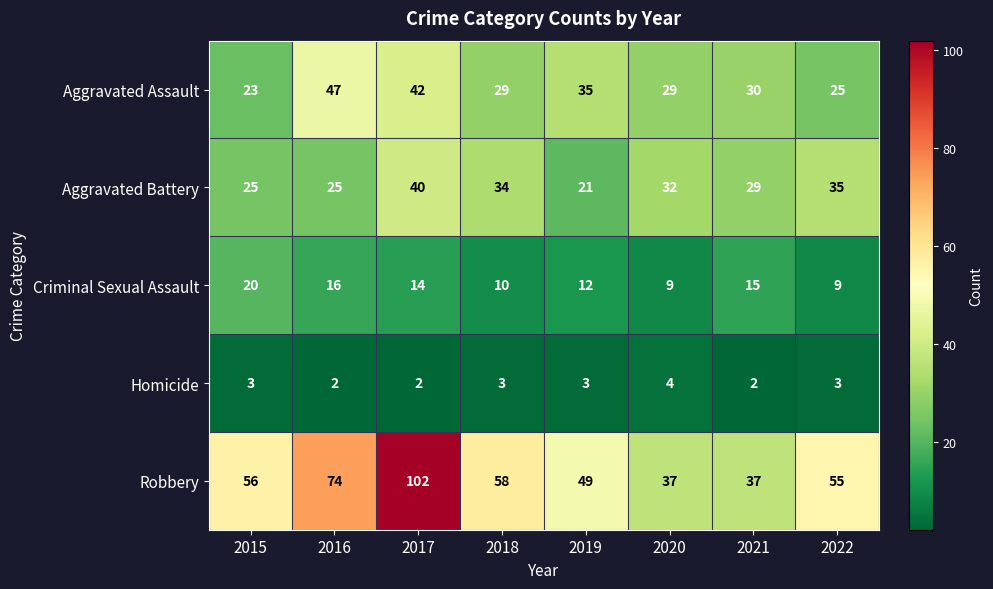

Read the Aggravated Assault value at 2021, to the nearest 10.

30